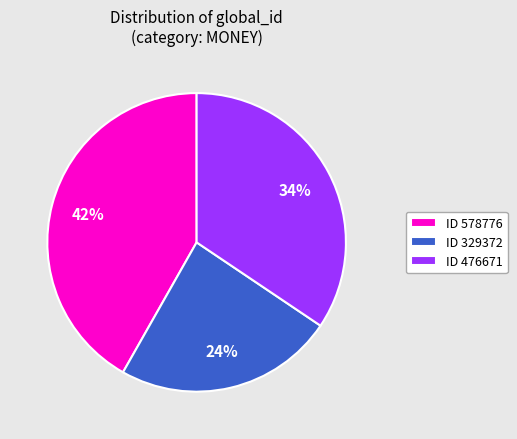

To the nearest percent, what is the difference between the largest and smallest slice percentages?

18%